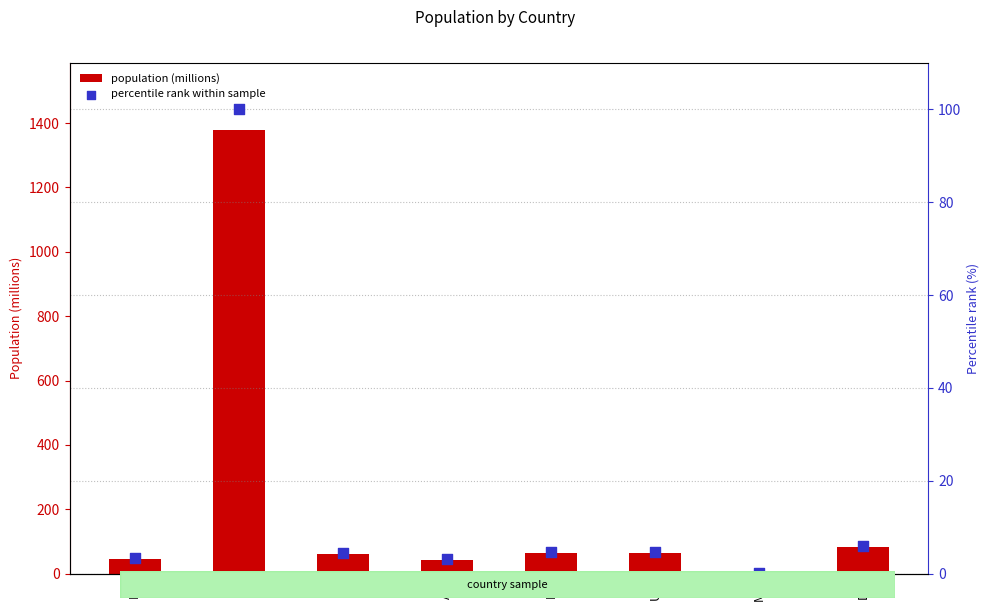

At how many categories does at least one series exceed 993?

1